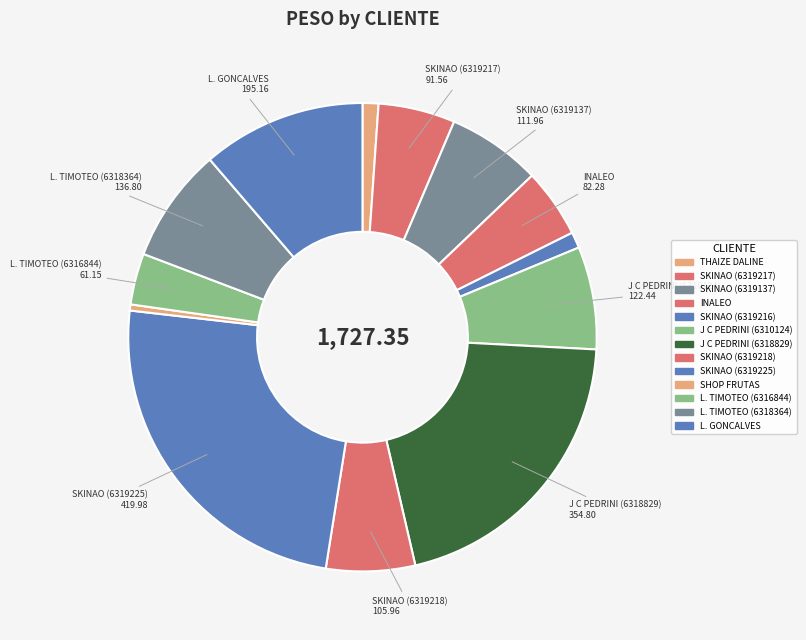

How many slices are in this pie chart?

13